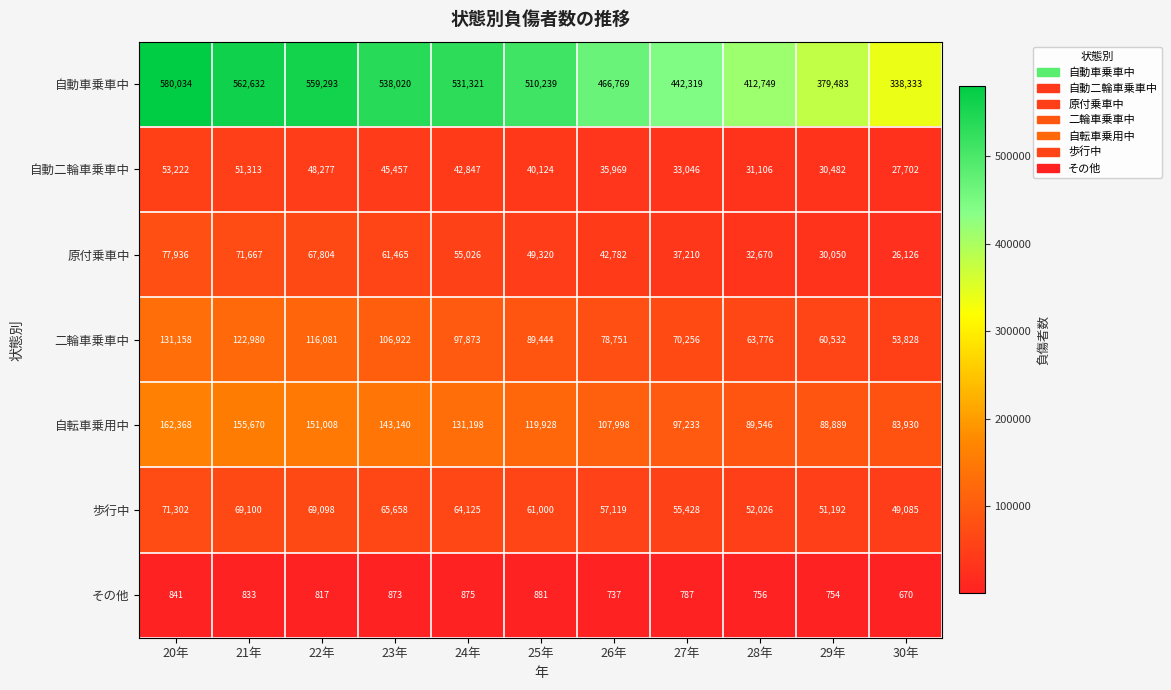

At which category is the sum across all series the highest?

20年